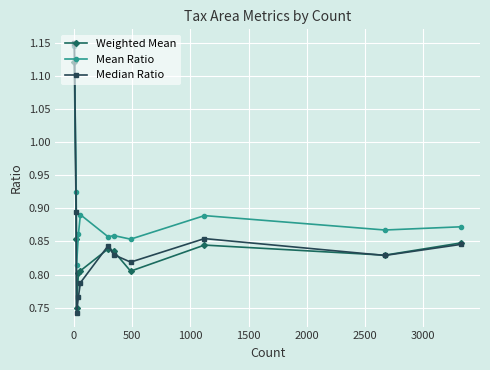

At how many categories does at least one series exceed 1?

1